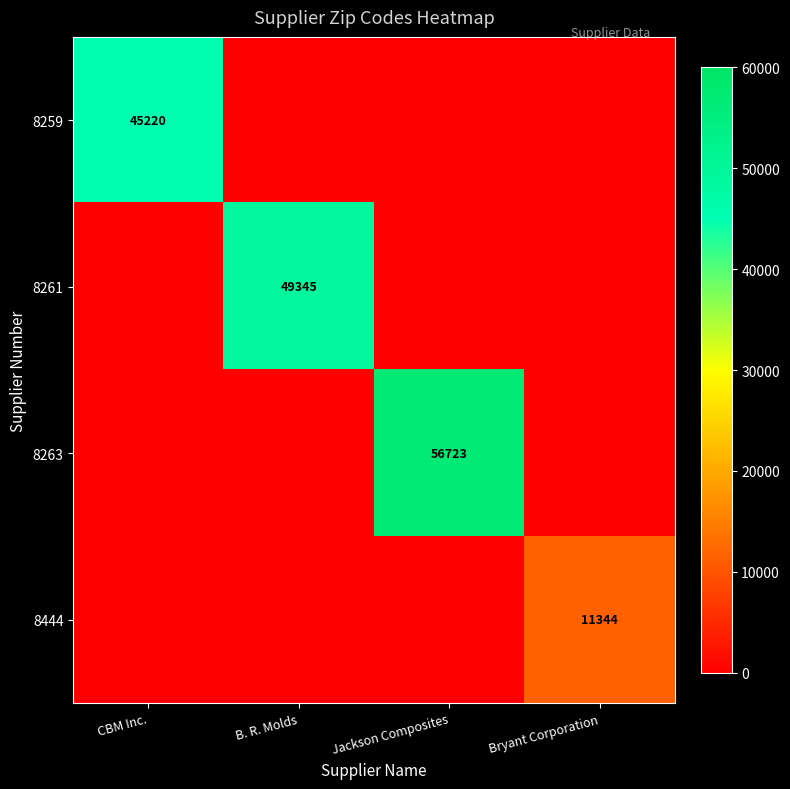

The 8263 series shows 37640 at Jackson Composites. True or false?

False